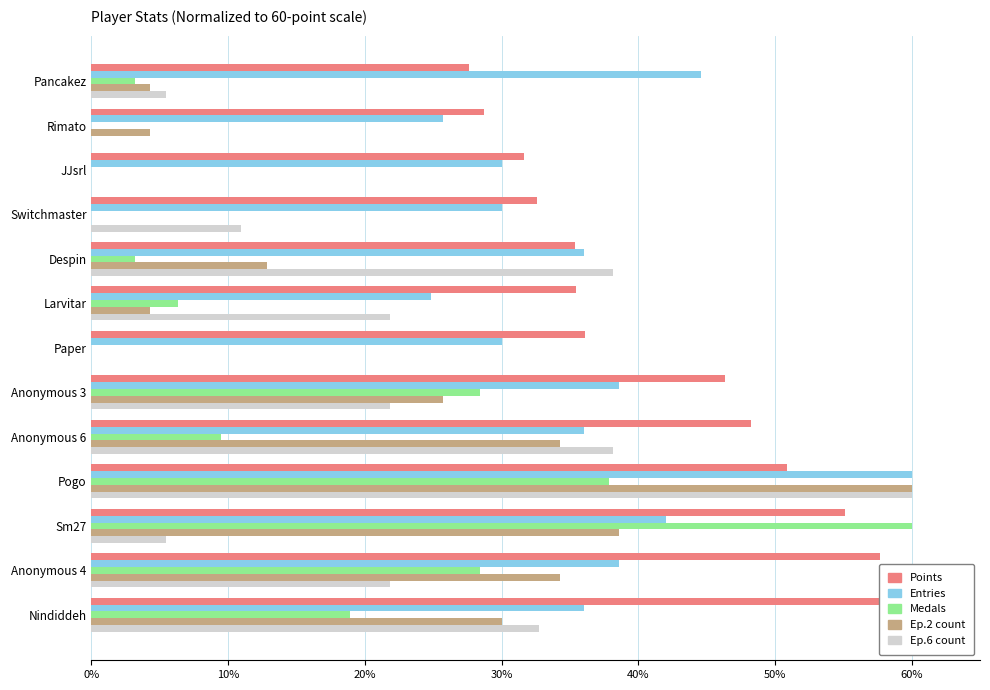

Does the chart contain stacked bars?

No